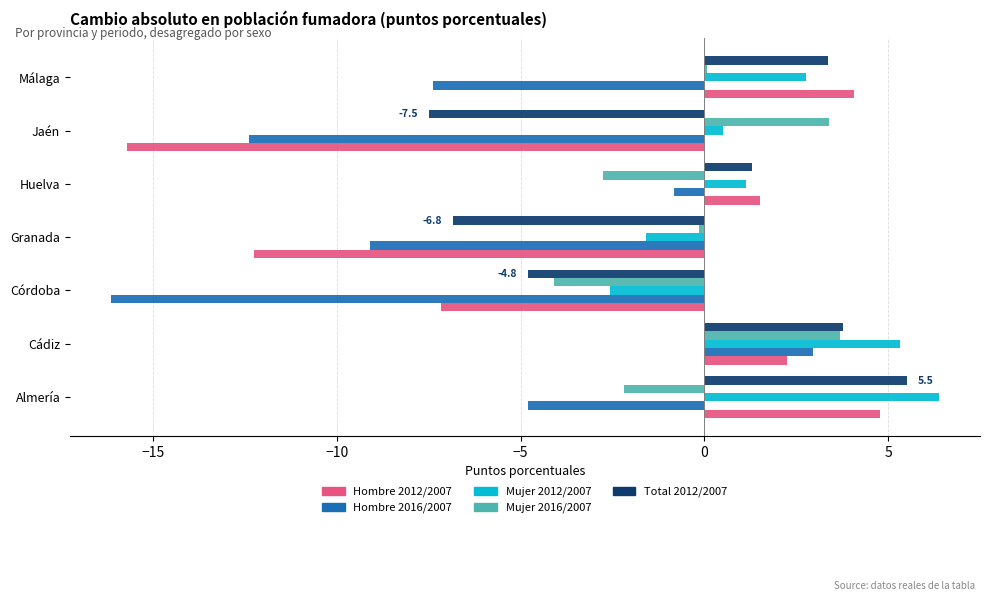

What is the minimum value for Mujer 2012/2007?

-2.6